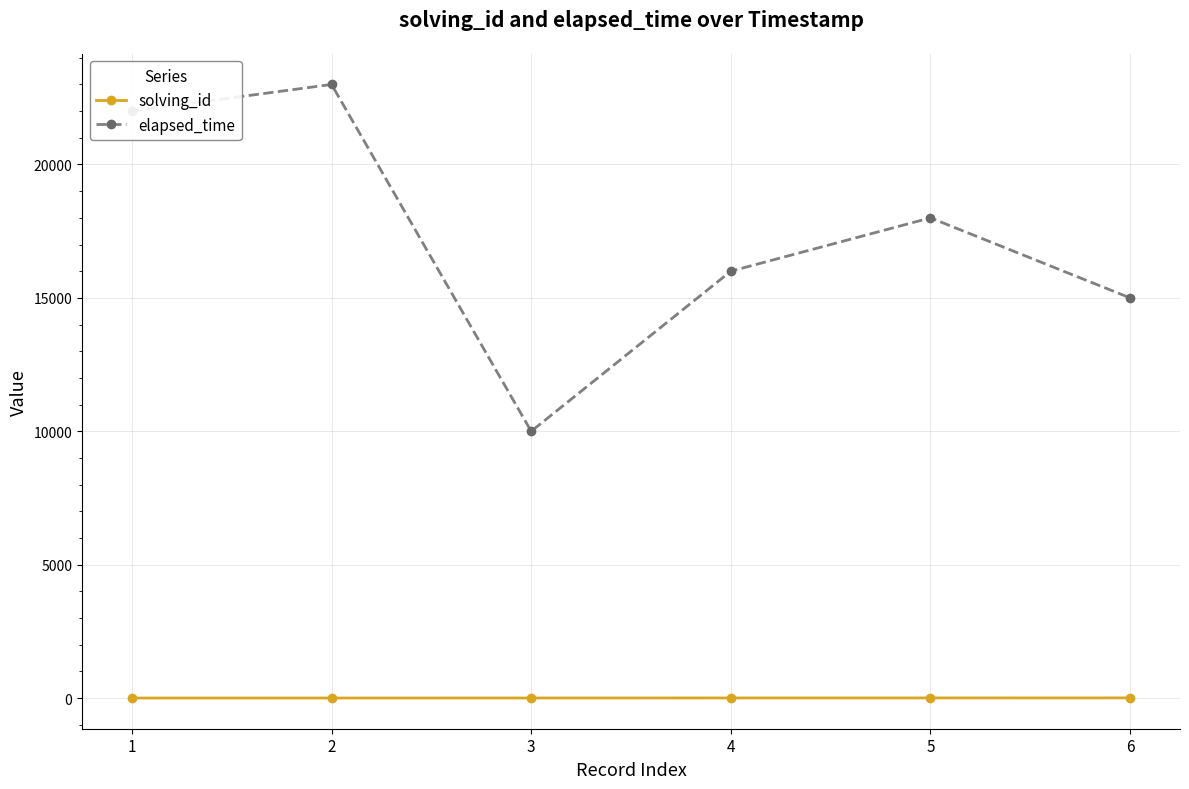

How many series are shown in this chart?

2